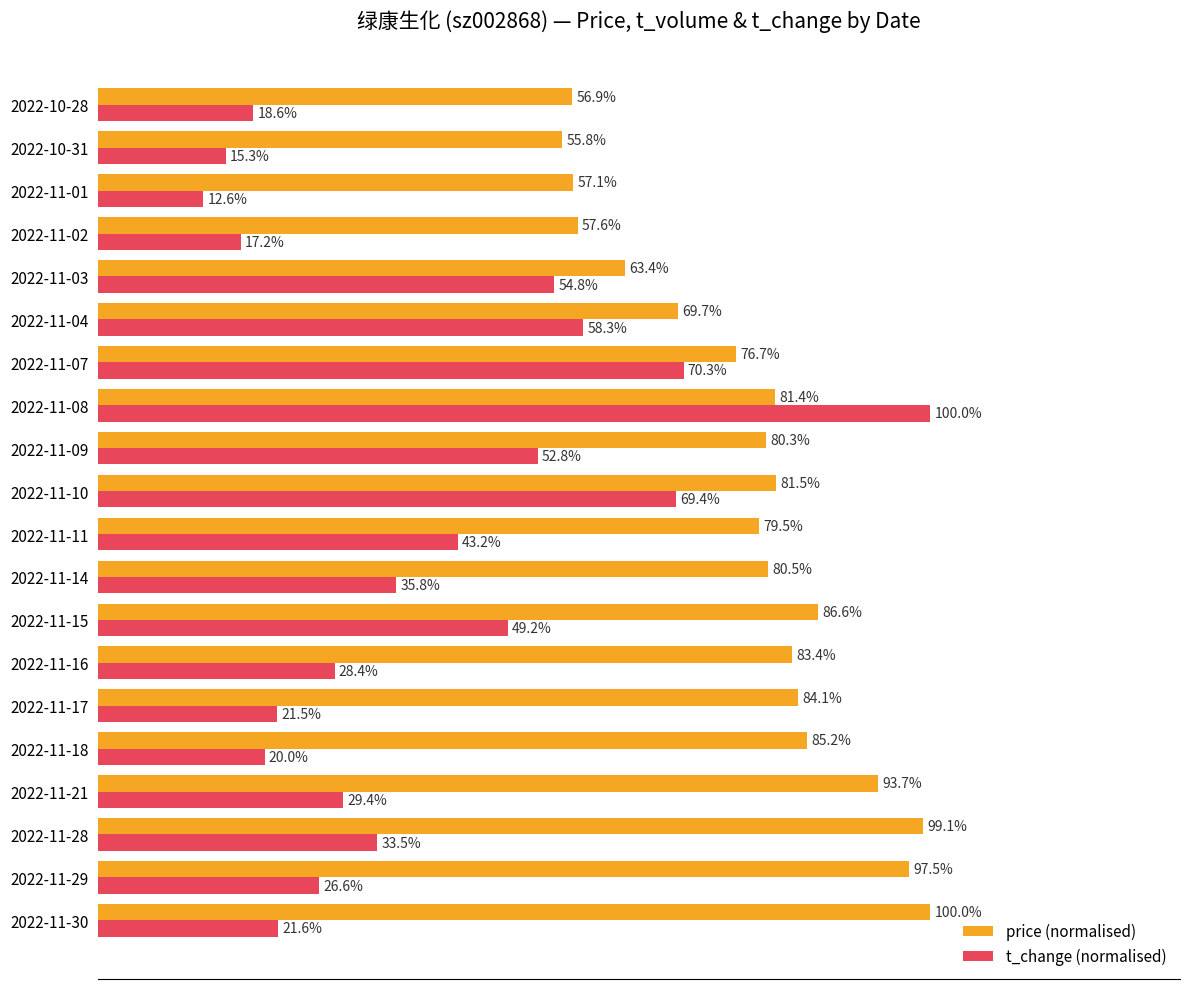

Where is t_change (normalised) nearest to the value 56?

2022-11-03